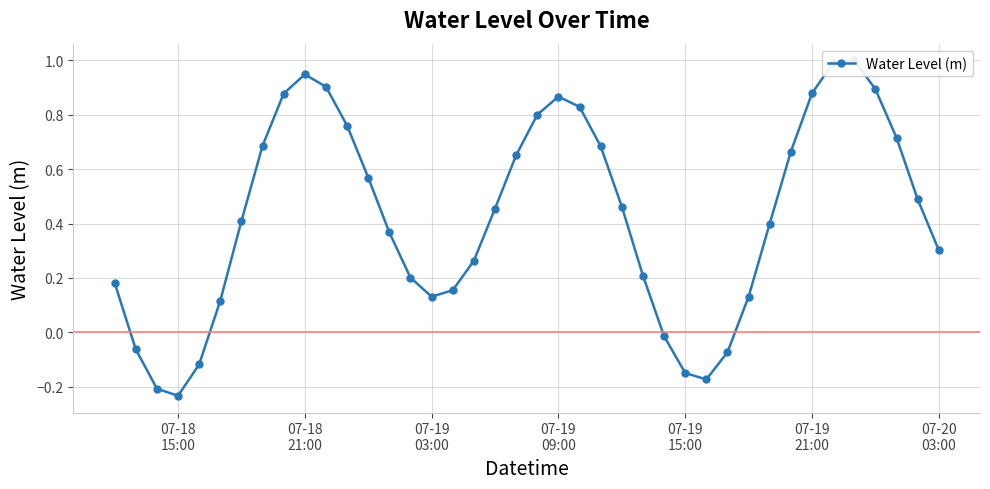

Read the value at 07-19 03:00.

0.1